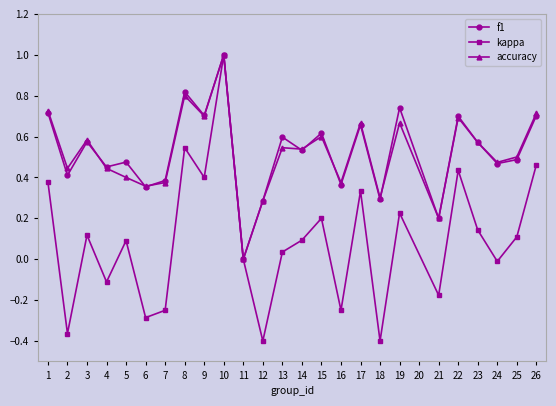

Which label corresponds to the largest value in the chart?

10